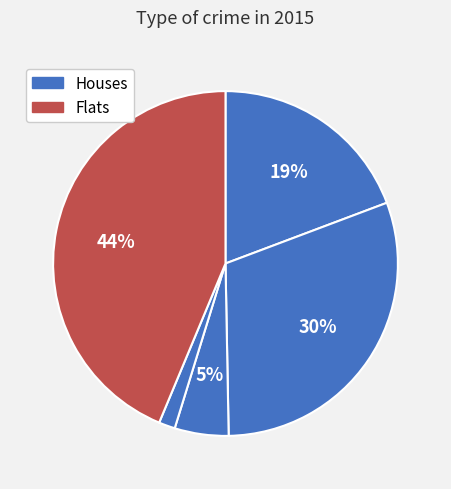

Count the number of slices in the pie.

5